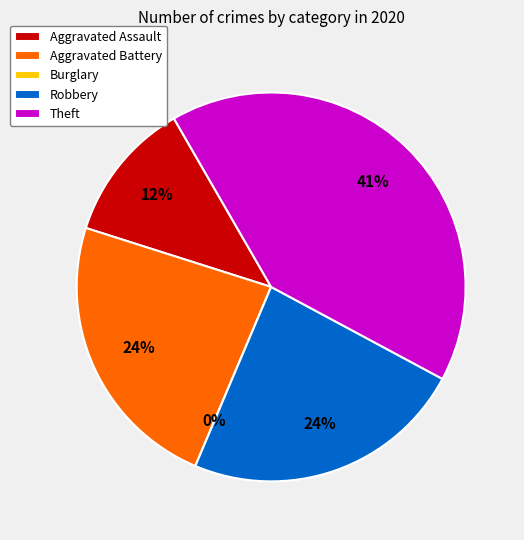

Do Robbery and Theft together represent more than half of the pie?

Yes